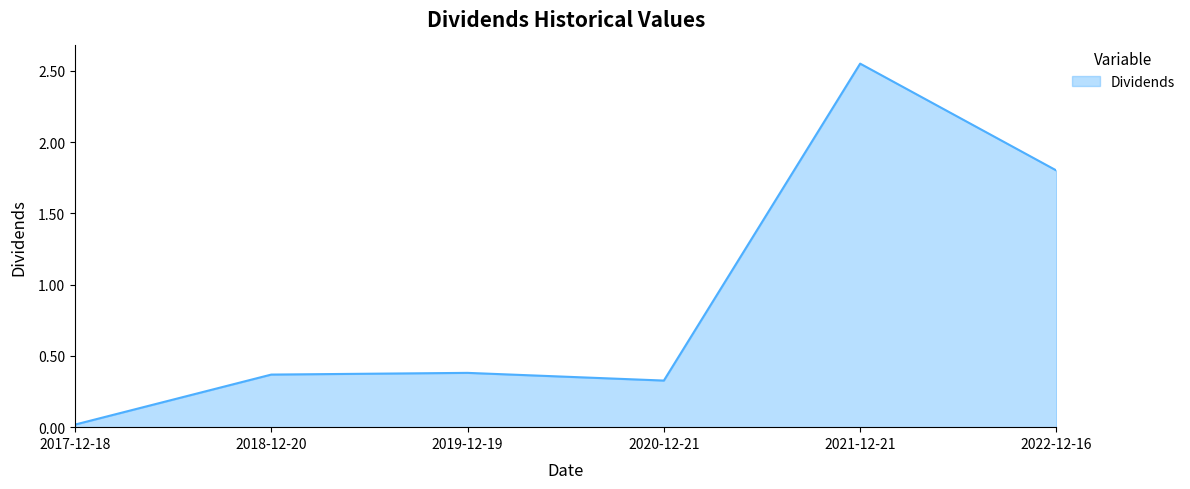

How many lines are shown in the chart?

1